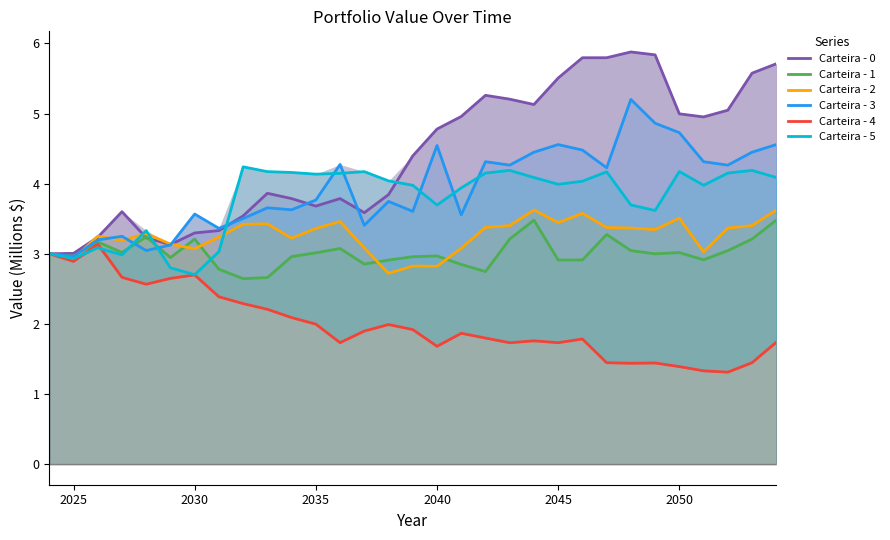

What is the difference between the second highest and minimum values in the Carteira - 2 series?

0.9